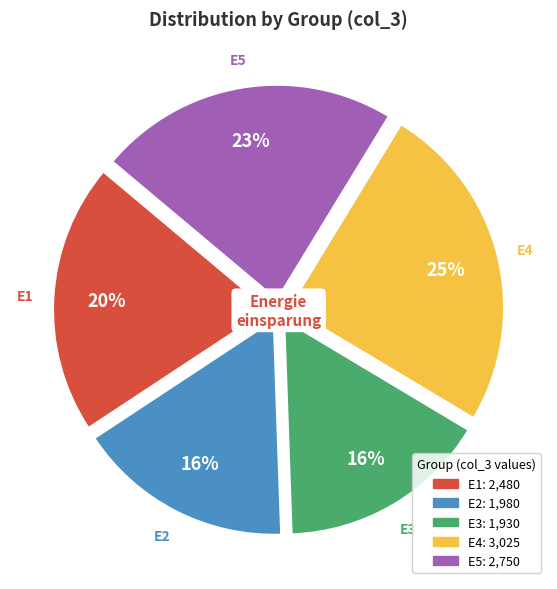

Do E4 and E5 together represent more than half of the pie?

No